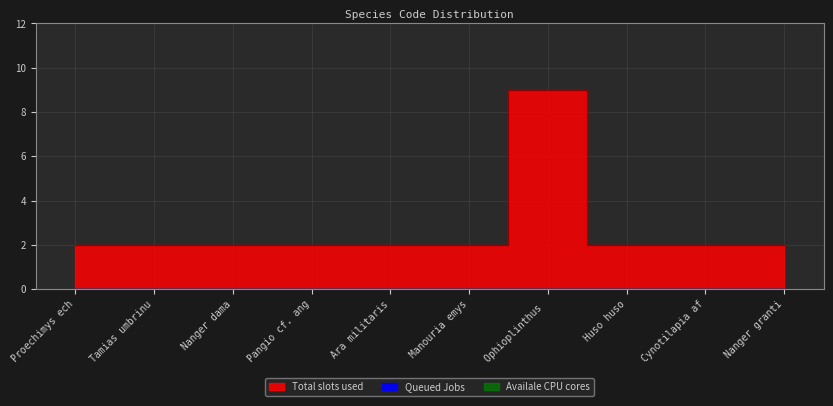

At which category is the sum across all series the highest?

Ophioplinthus brevirima